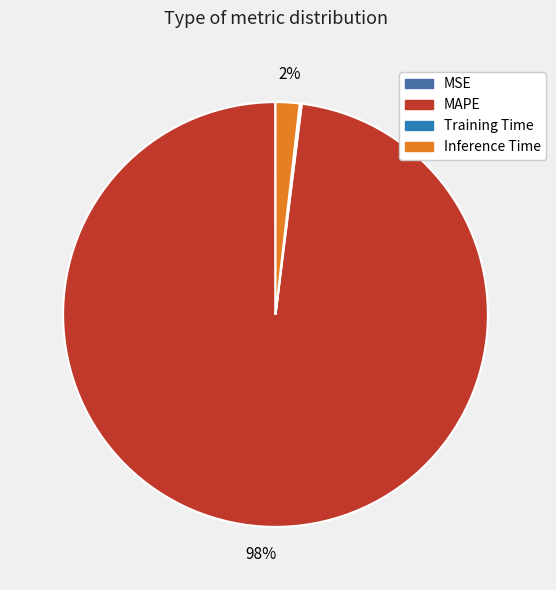

What is the largest slice in the pie chart?

MAPE